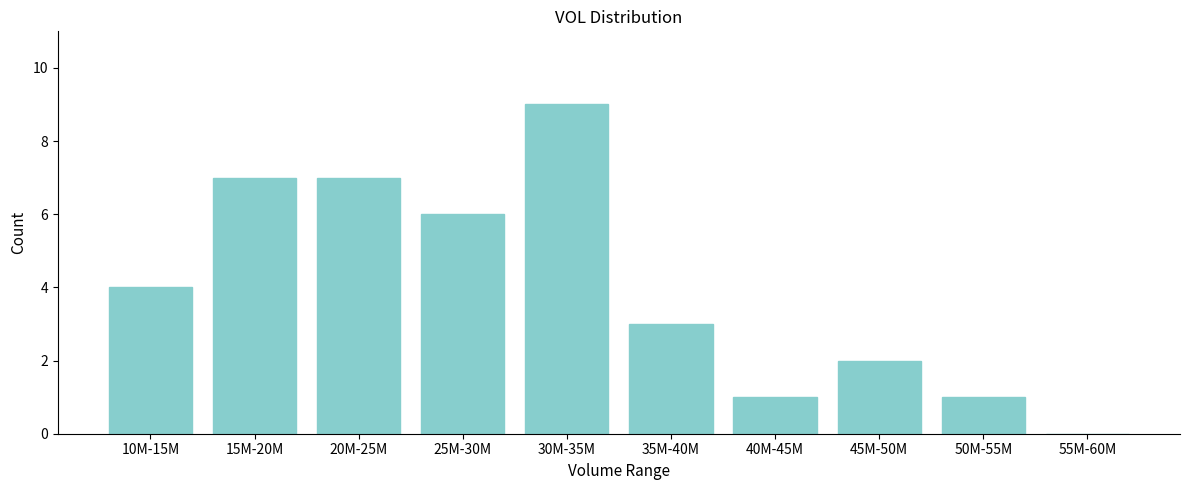

Reading left to right, list all the values displayed in this chart.

10M-15M=4	15M-20M=7	20M-25M=7	25M-30M=6	30M-35M=9	35M-40M=3	40M-45M=1	45M-50M=2	50M-55M=1	55M-60M=0